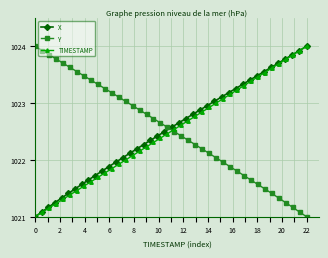

The TIMESTAMP series shows 1836.3 at 22. True or false?

False